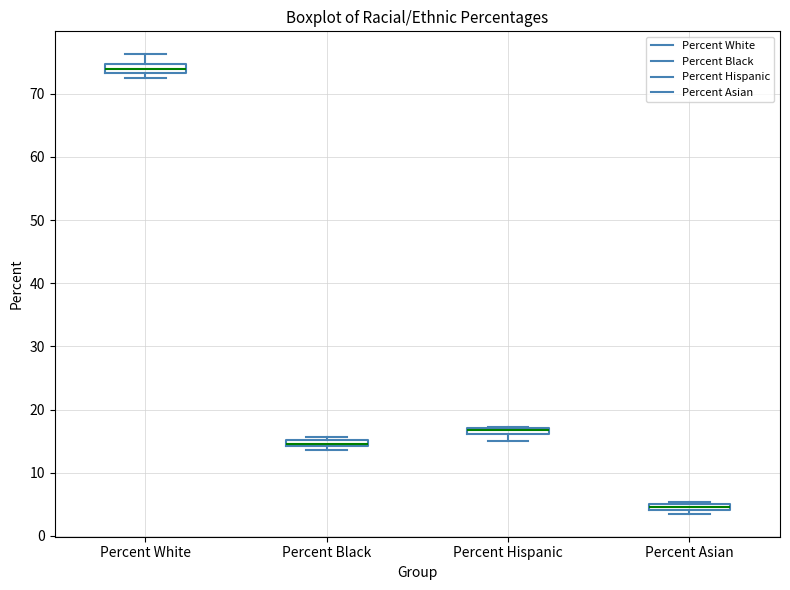

Where is the upper edge of the box for Percent Asian on the y-axis? The values are not printed on the chart, so give them approximately, as read against the axis.

5